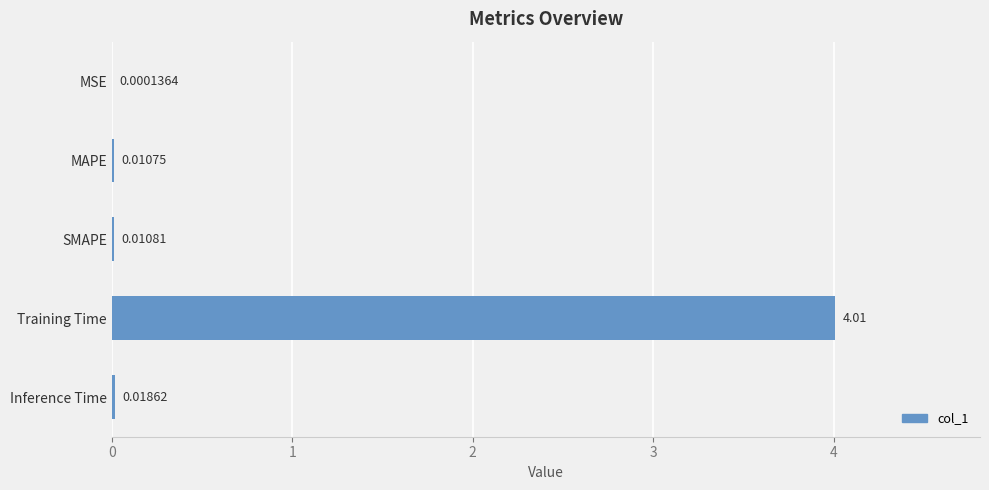

Which label corresponds to the largest value in the chart?

Training Time